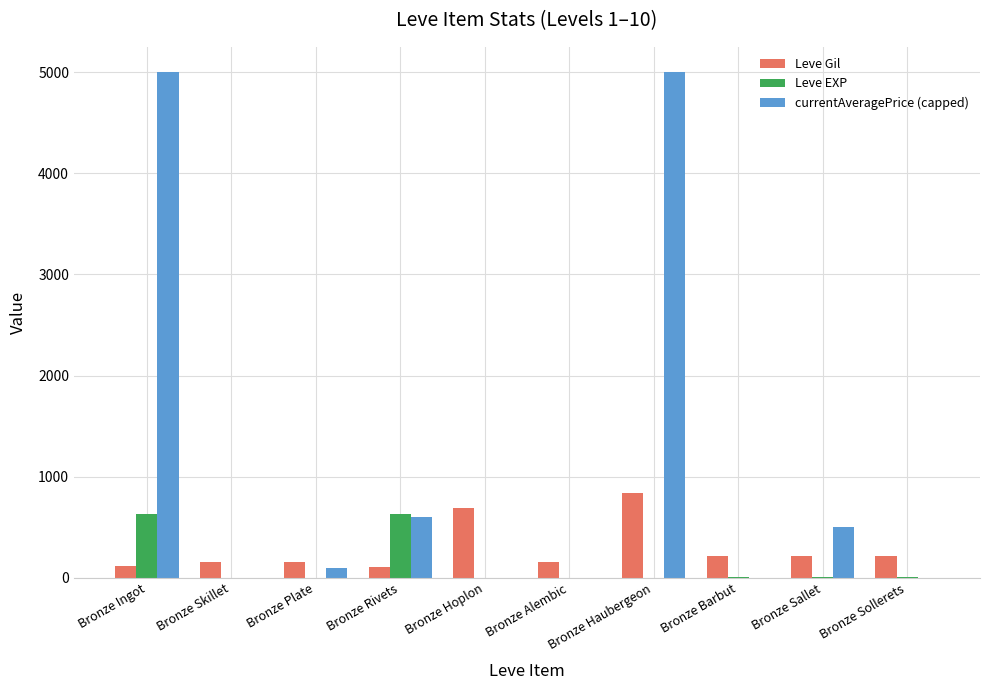

Is the value of Leve EXP at Bronze Plate greater than the value of Leve Gil at Bronze Skillet?

No